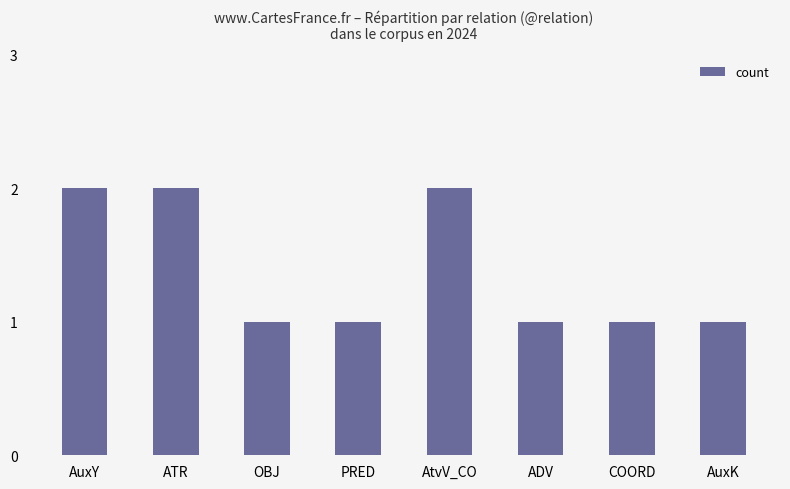

What is the label of the 4th bar from the left?

PRED